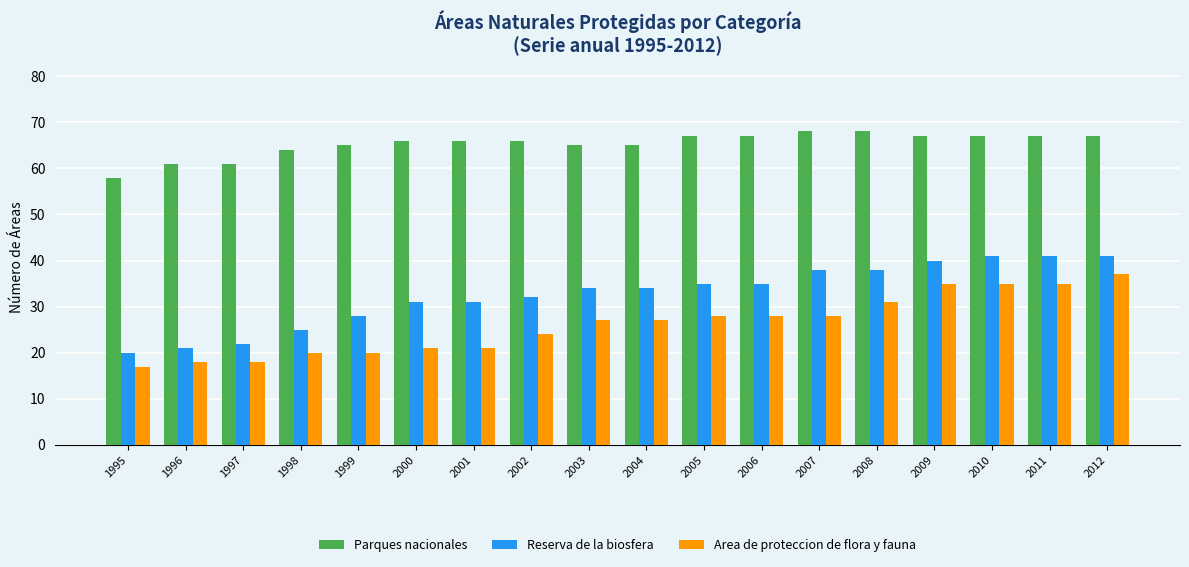

Rank the series at 2006 from highest to lowest value.

Parques nacionales, Reserva de la biosfera, Area de proteccion de flora y fauna